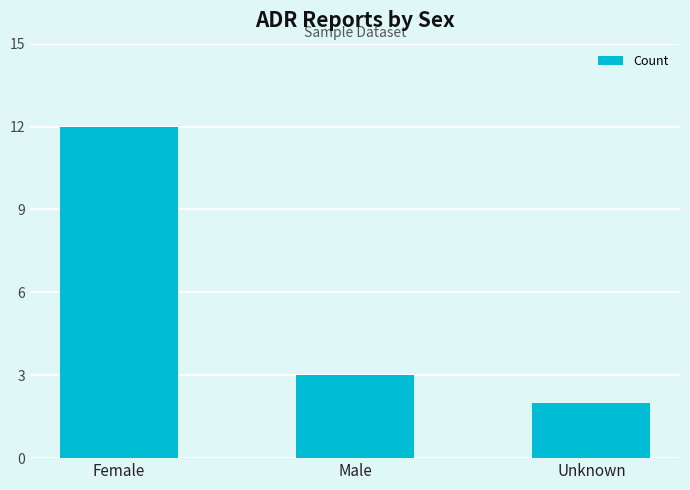

Approximately how many times larger is the value at Unknown compared to Female?

0.2